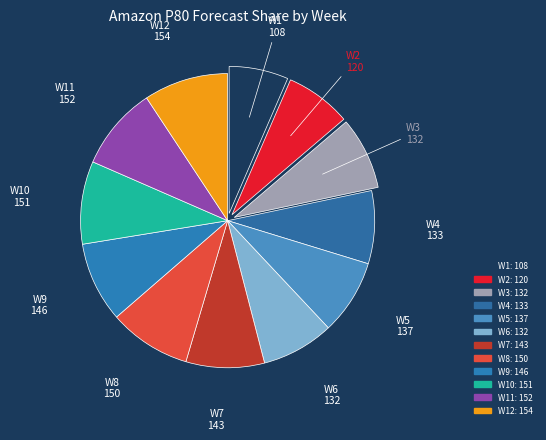

How many segments does this pie chart have?

12